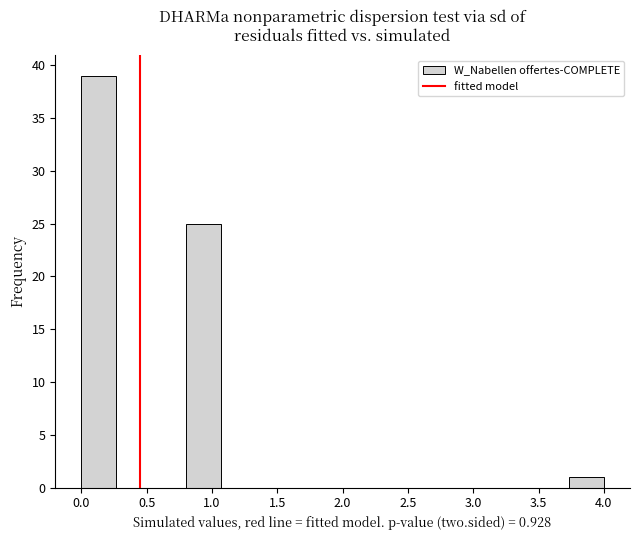

Reading left to right, list every bar in this chart as the range it spans on the x-axis followed by its height. Neither the bar edges nor the heights are printed on the chart, so give them approximately, as read against the axes.

0.00 to 0.25: 39
0.25 to 0.55: 0
0.55 to 0.80: 0
0.80 to 1.05: 25
1.05 to 1.35: 0
1.35 to 1.60: 0
1.60 to 1.85: 0
1.85 to 2.15: 0
2.15 to 2.40: 0
2.40 to 2.65: 0
2.65 to 2.95: 0
2.95 to 3.20: 0
3.20 to 3.45: 0
3.45 to 3.75: 0
3.75 to 4.00: 1